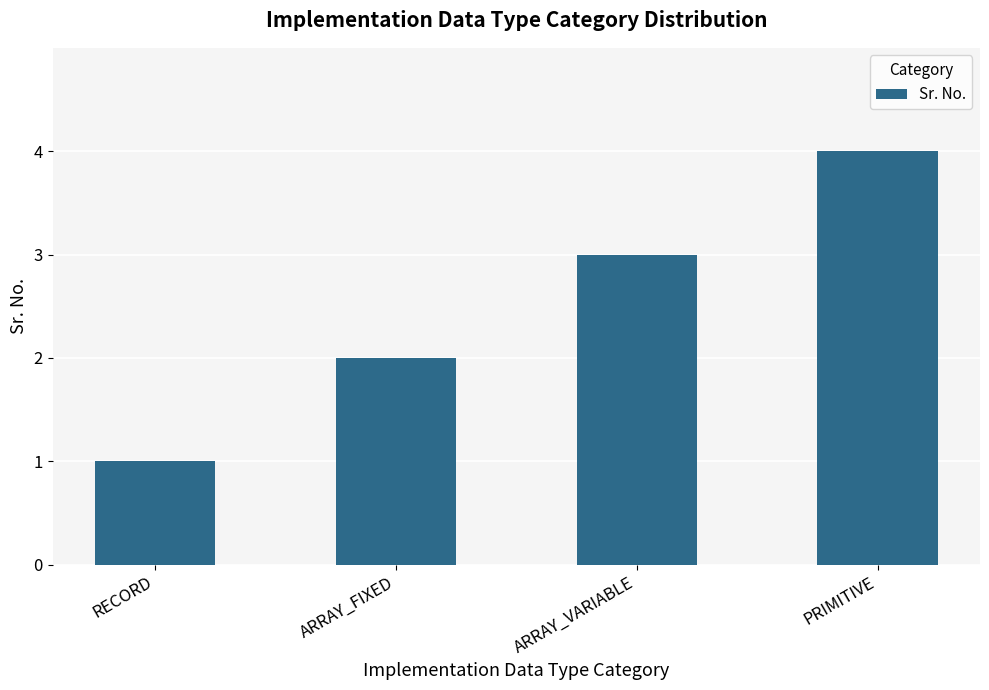

At which label is the value closest to 2?

ARRAY_FIXED